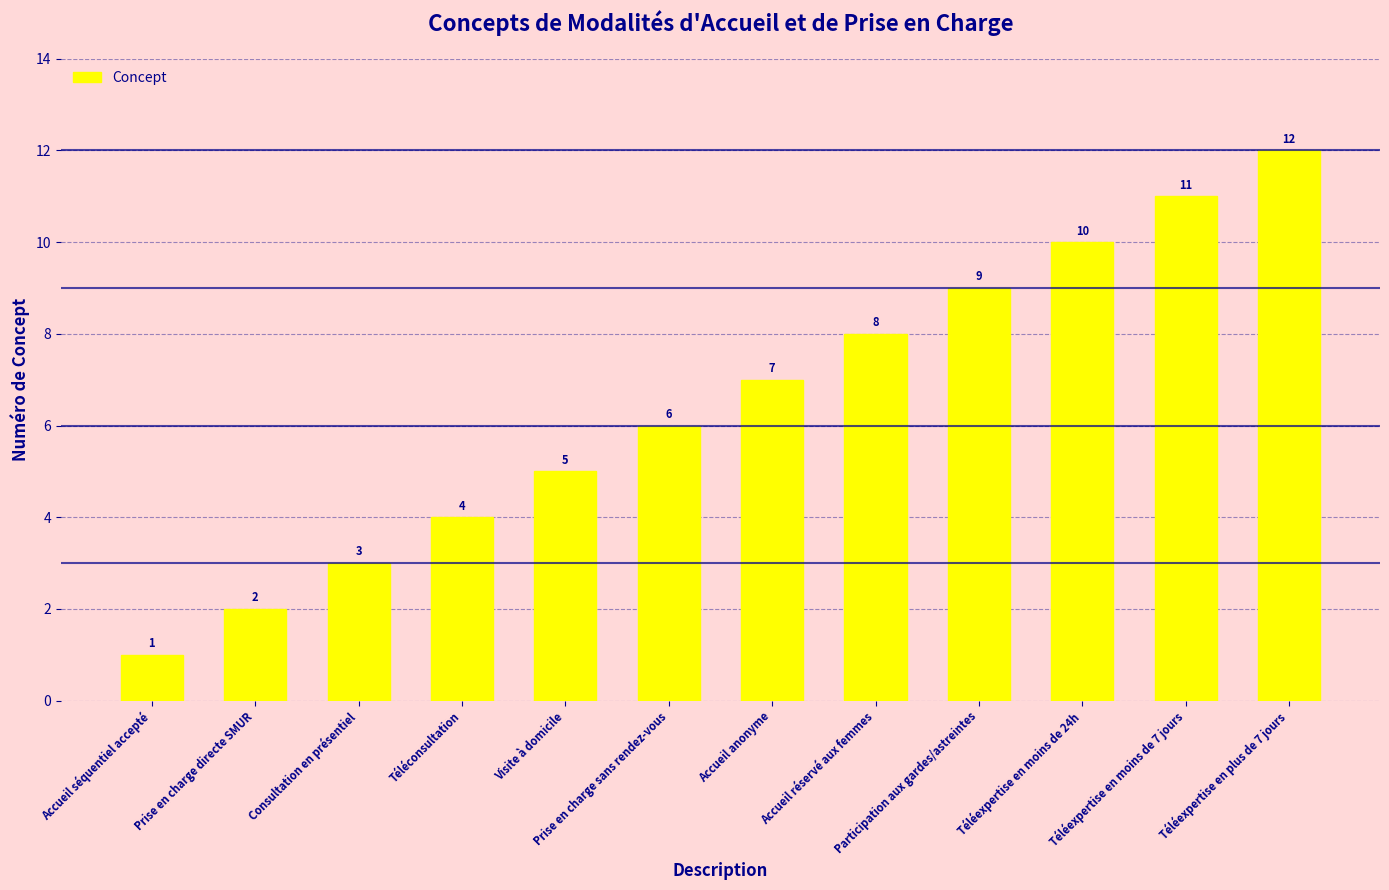

What is the difference between the second highest and minimum values?

10